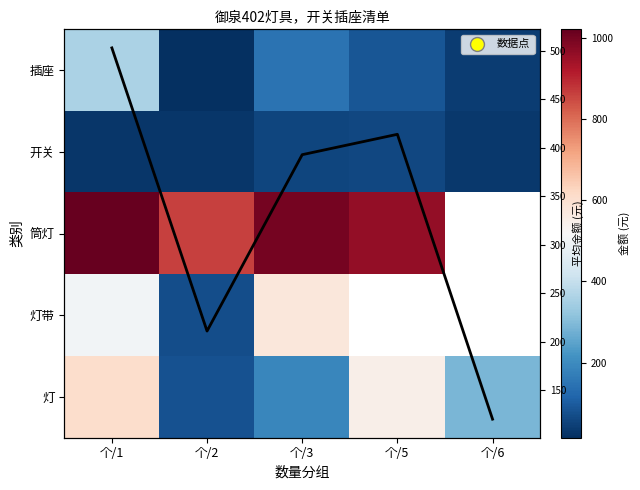

Is the value of 筒灯 at 个/3 greater than the value of 插座 at 个/1?

Yes